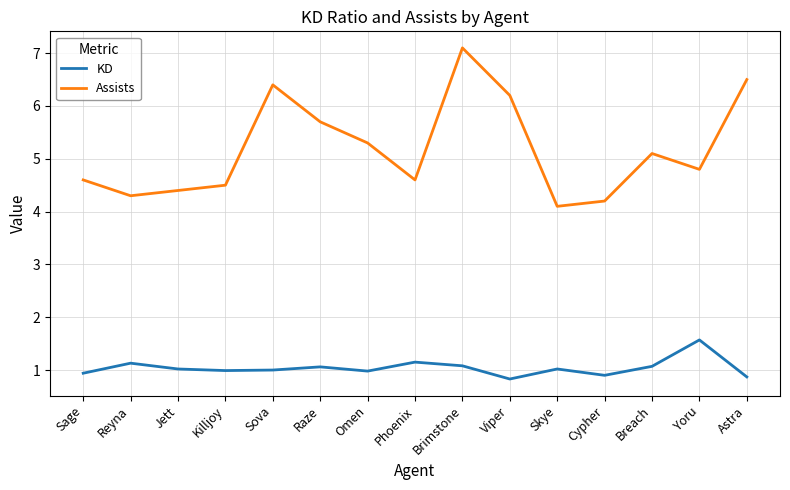

What position from the left is Jett?

3